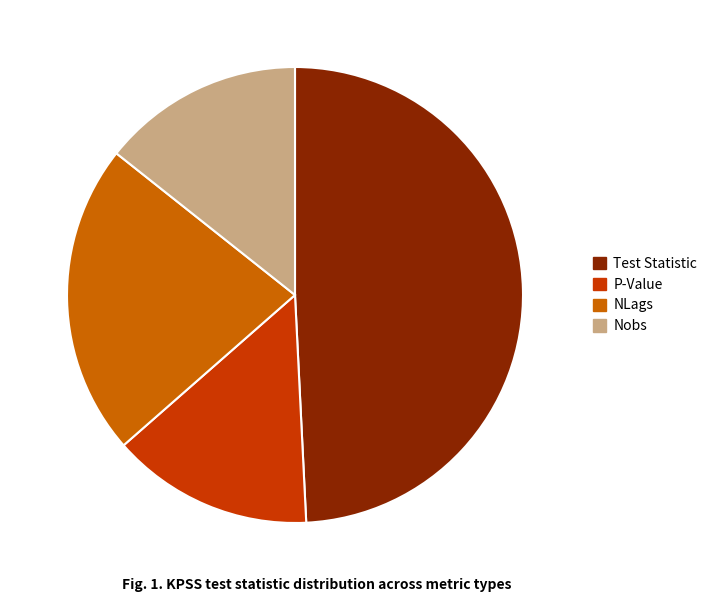

Combined, do Nobs and P-Value account for over 50%?

No